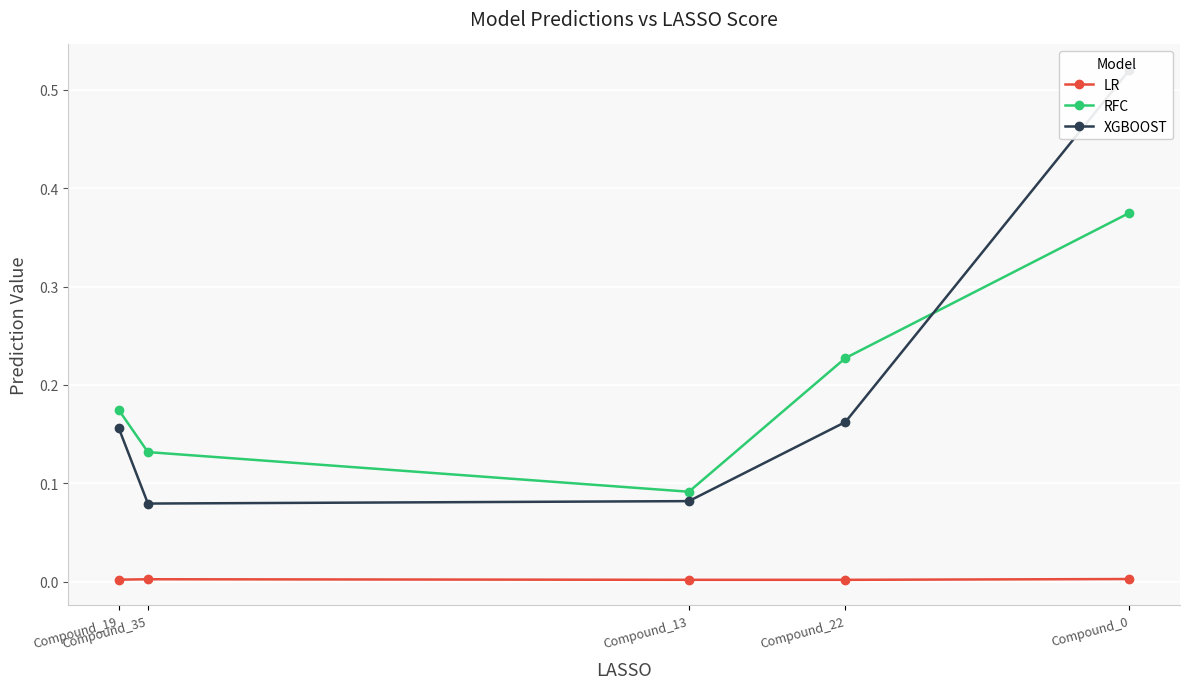

How many categories are shown in the chart?

5